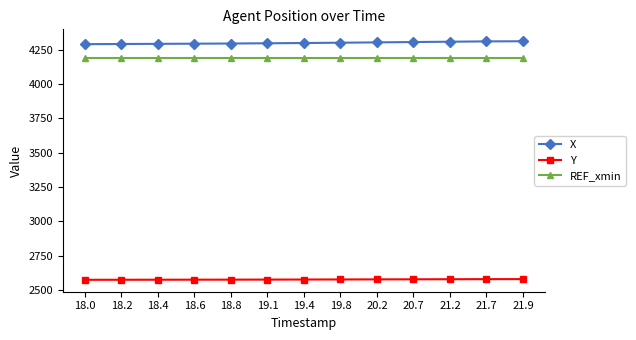

True or false: REF_xmin and X intersect in this chart.

False